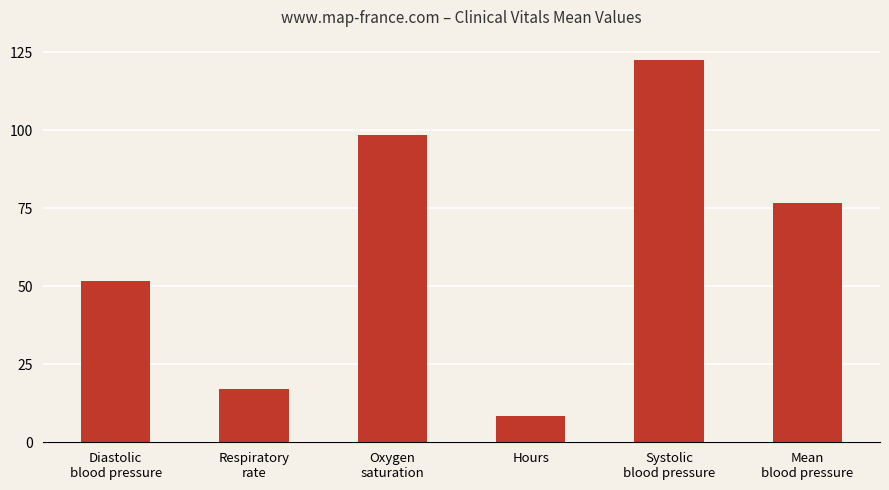

What is the label of the 5th bar from the right?

Respiratory
rate